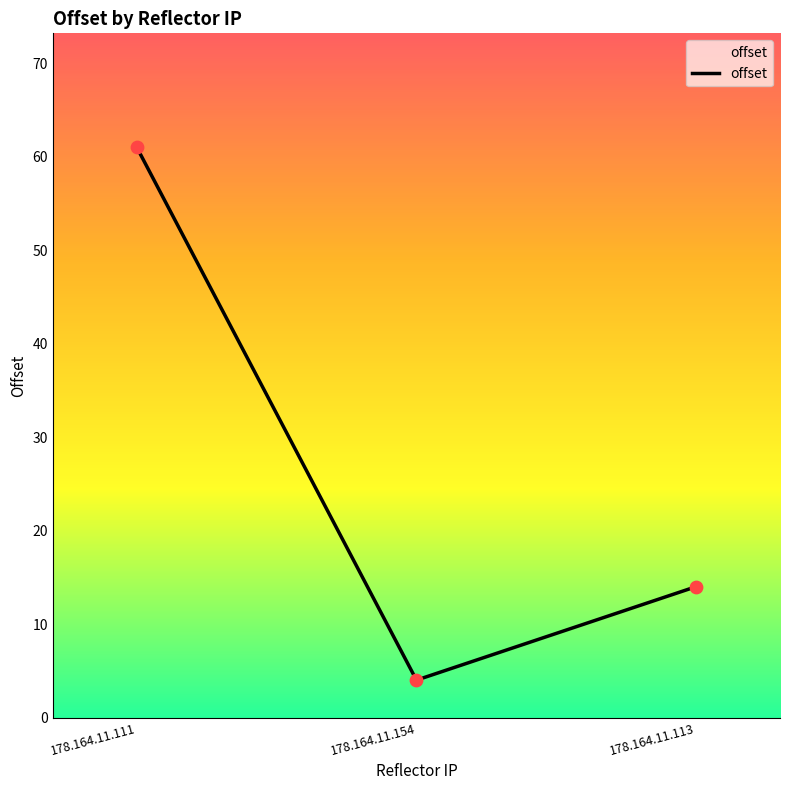

What is the change in value from 178.164.11.154 to 178.164.11.113?

+10